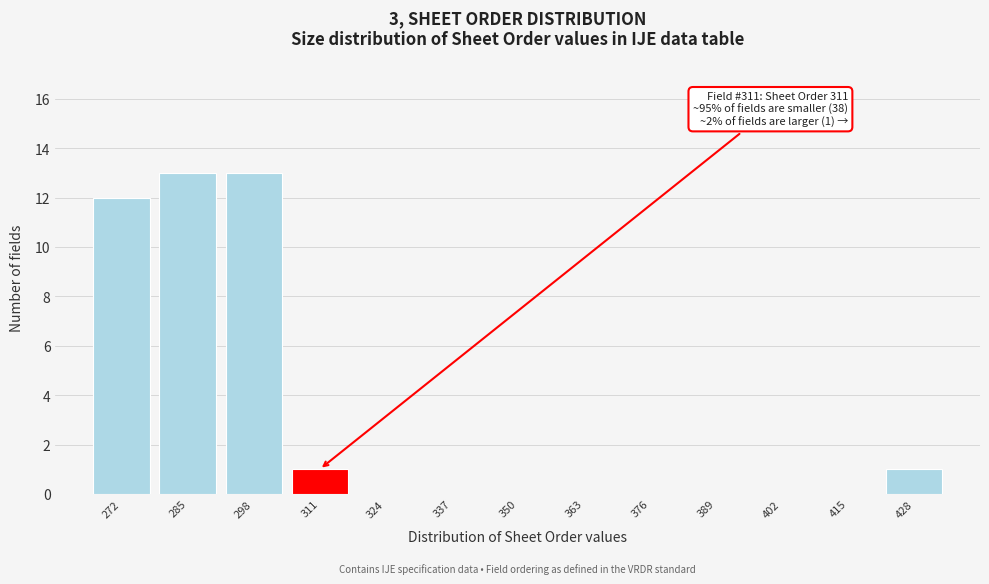

Reading left to right, transcribe all the data shown in this chart.

272=12	285=13	298=13	311=1	324=0	337=0	350=0	363=0	376=0	389=0	402=0	415=0	428=1